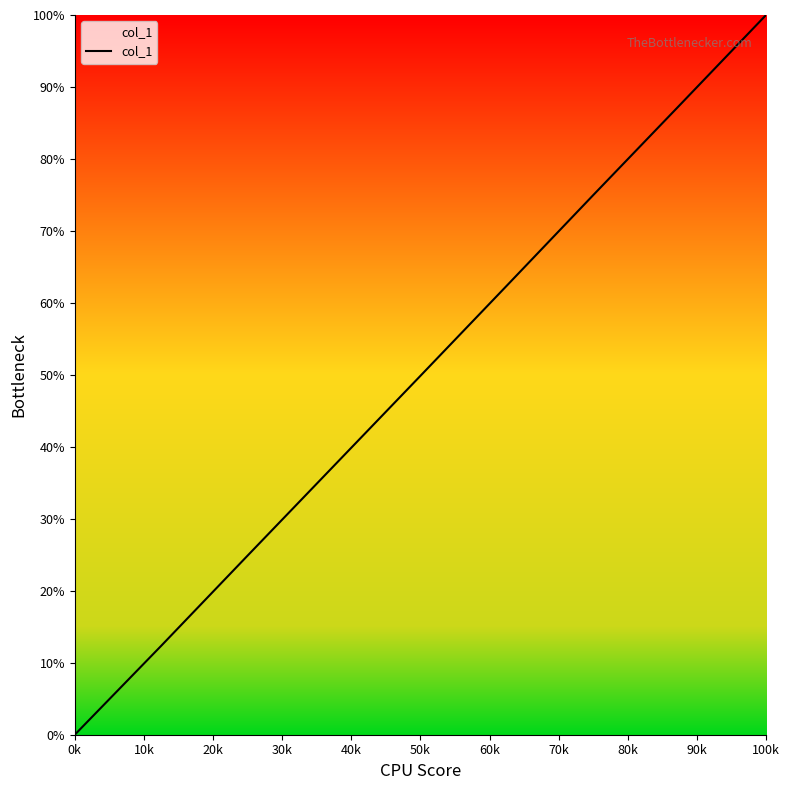

What is the greatest value displayed?

100.0